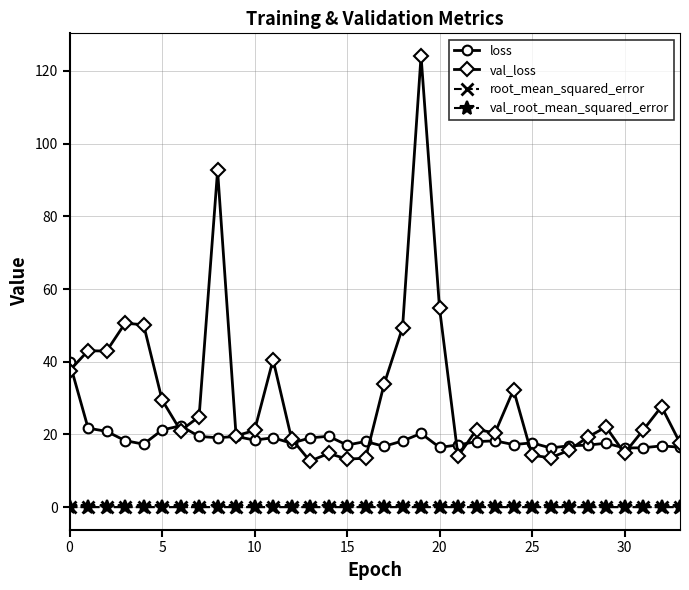

Is this an area chart (filled region under the line)?

No